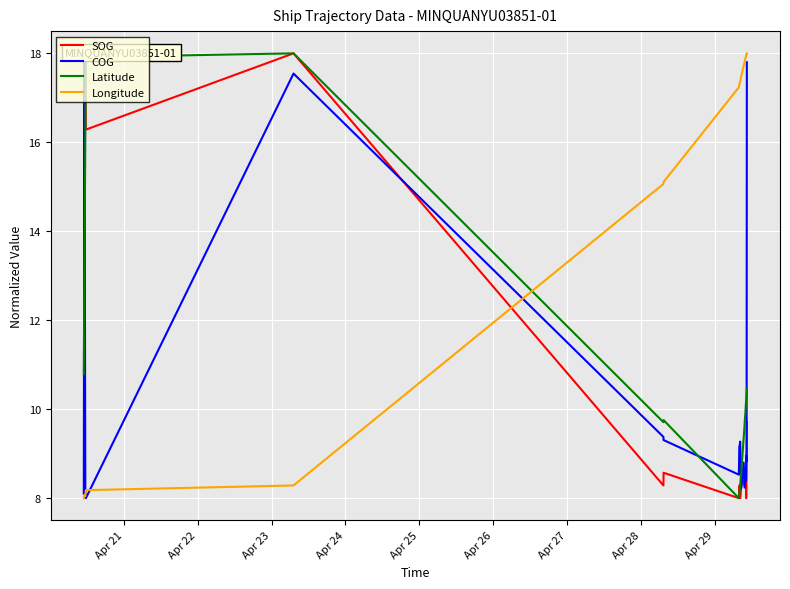

What is the minimum value for Longitude?

8.0